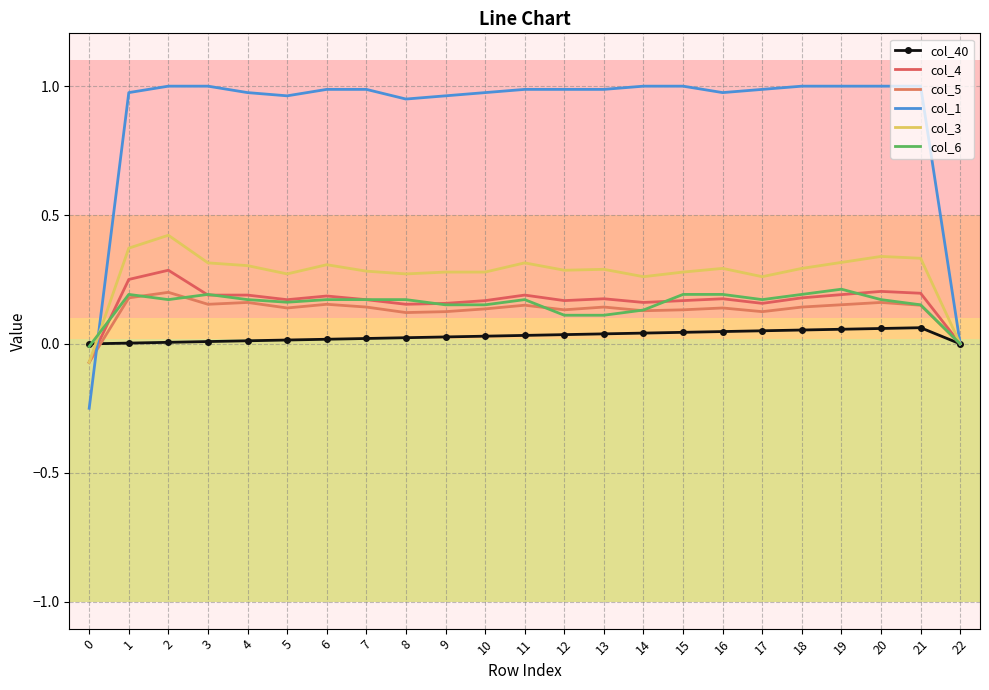

Is it true that col_40 equals 0.0 at 8?

False